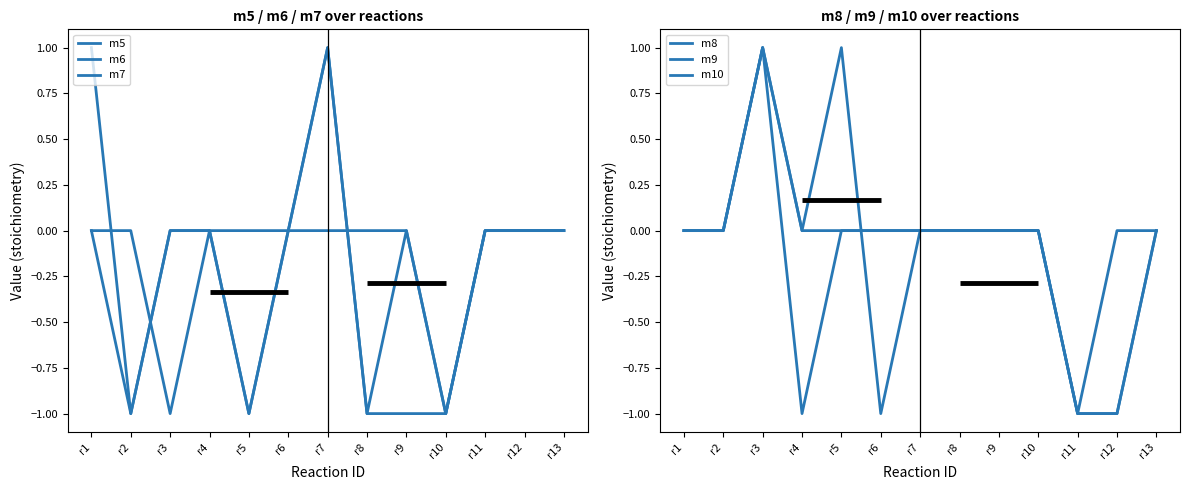

At which category does m7 reach its first local peak?

r4